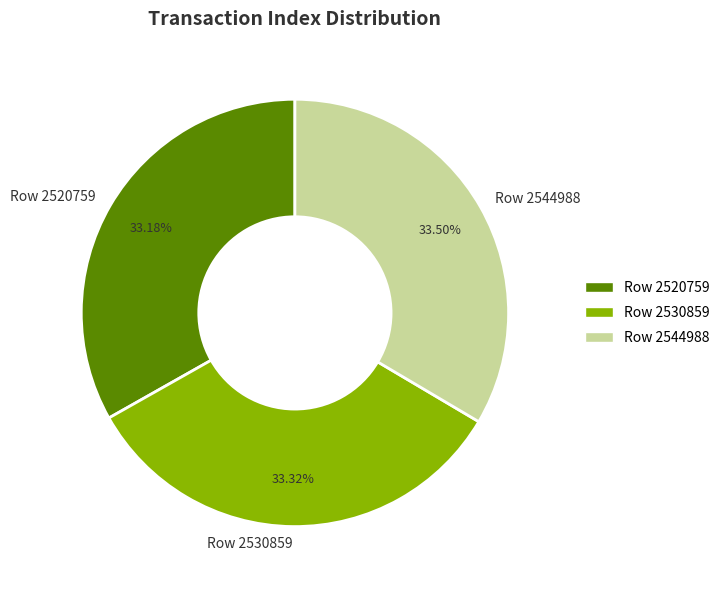

To the nearest percent, what percentage of the pie is Row 2530859?

33%